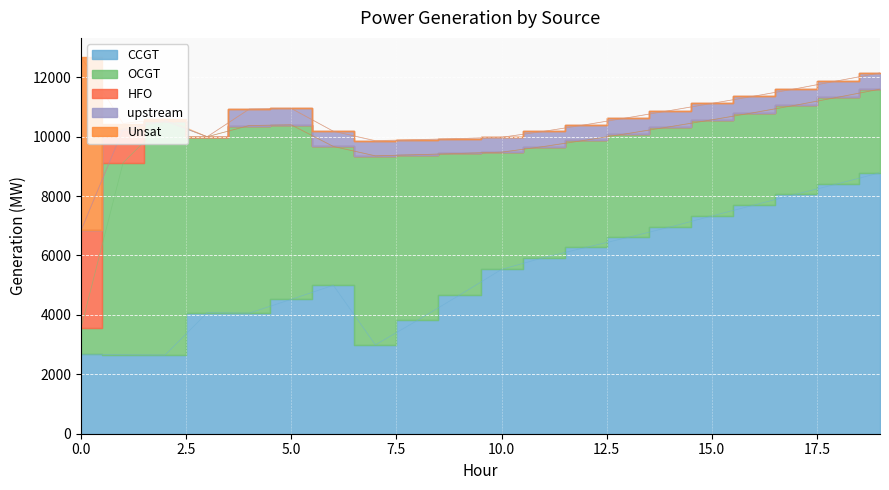

What is the value of the upstream point at the 17th from the left?

553